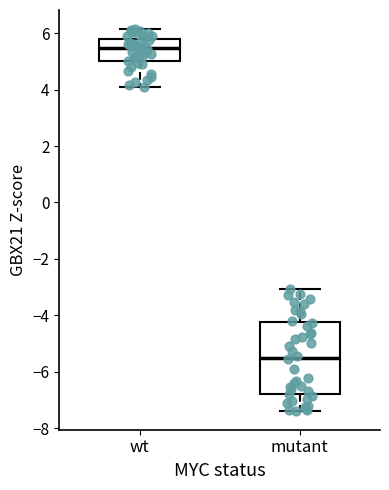

Where does the lower whisker of the box for wt end on the y-axis? The values are not printed on the chart, so give them approximately, as read against the axis.

4.2